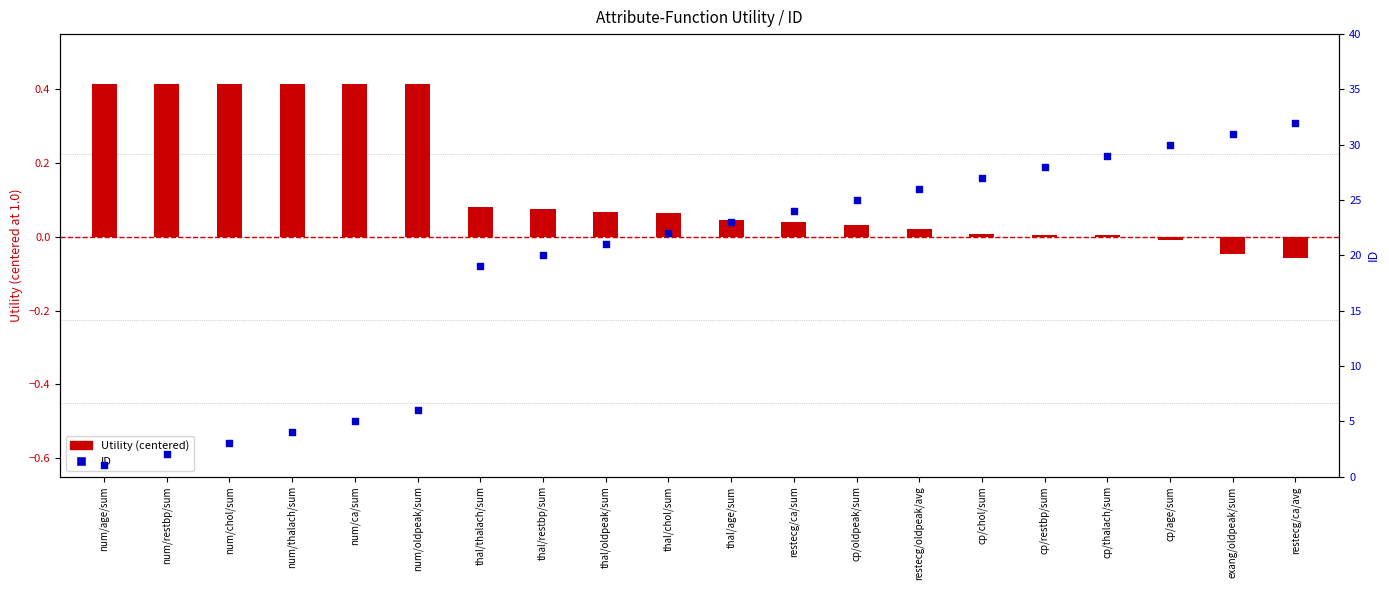

At which category is the sum across all series the highest?

restecg/ca/avg